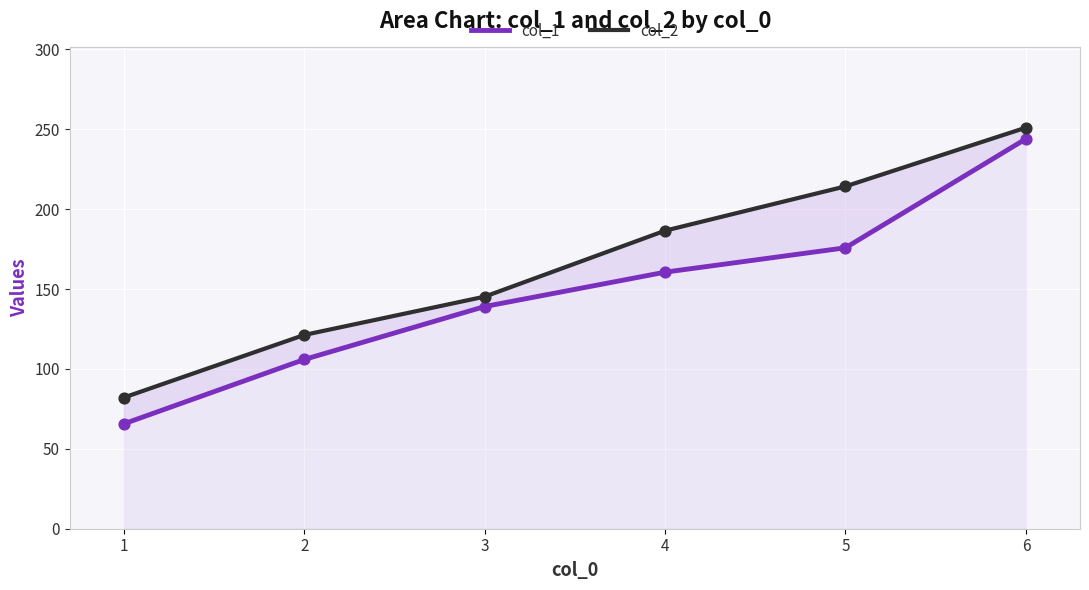

At which category is the sum across all series the highest?

6